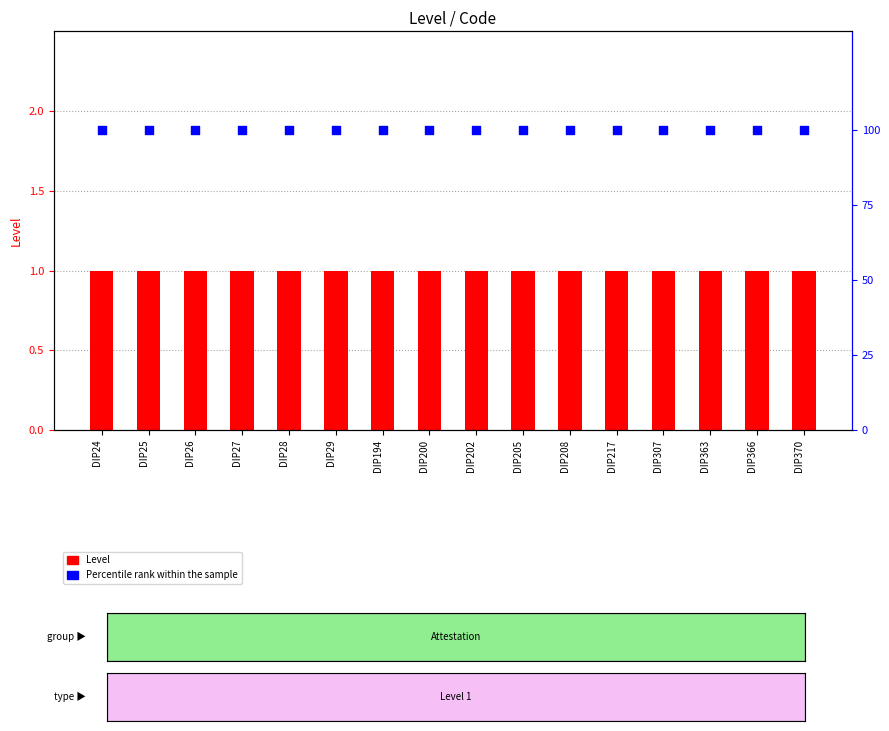

What is the total value across all series at DIP208?

101